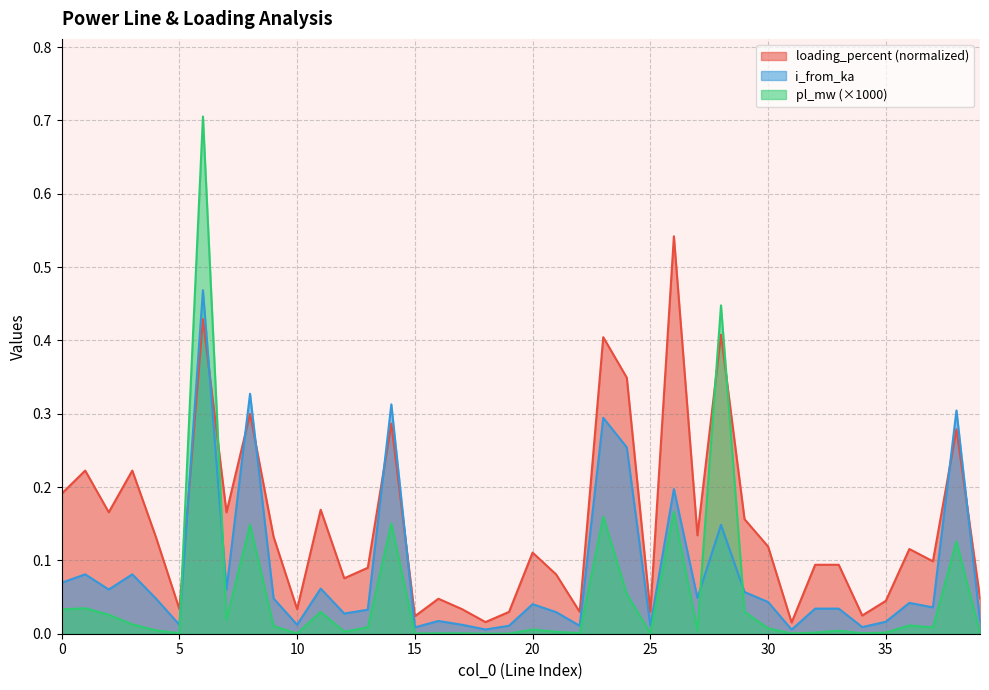

Which label corresponds to the smallest value in the chart?

18